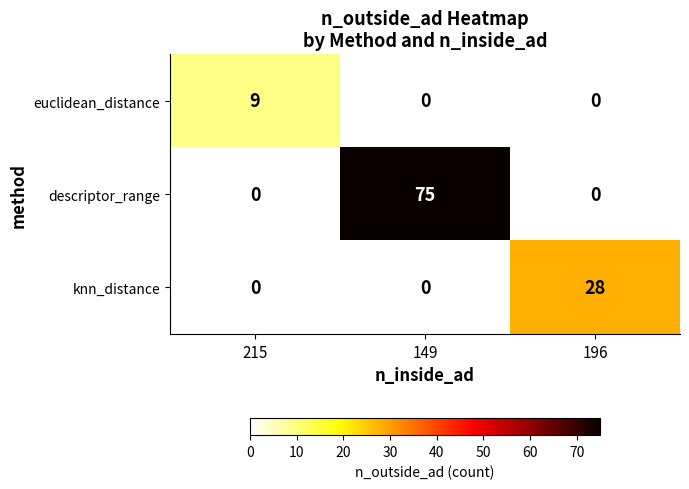

What is the greatest value displayed?

75